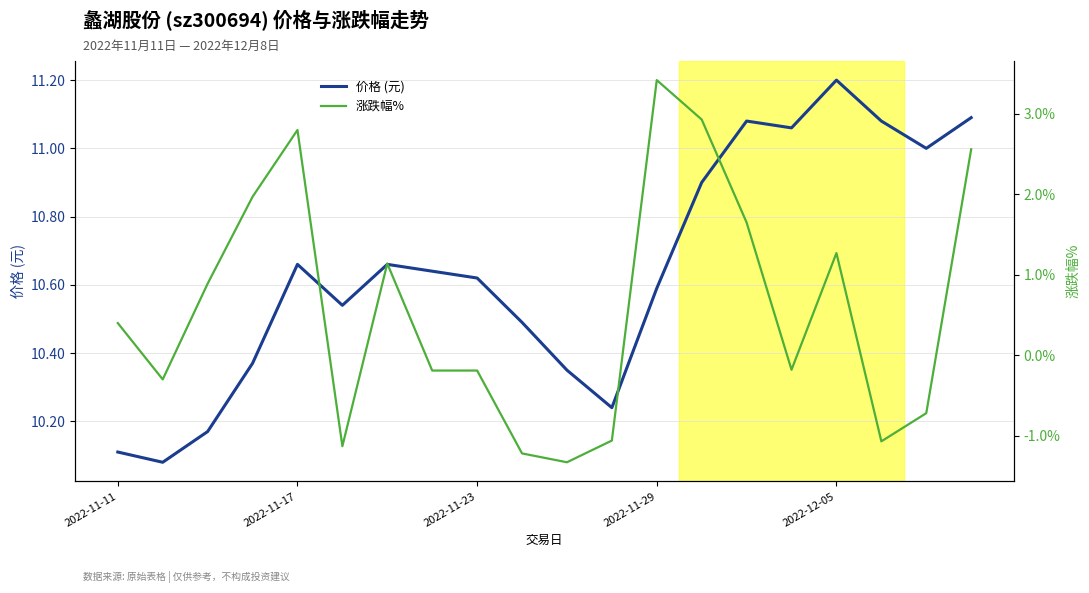

List the series in order of their overall mean, lowest first.

涨跌幅%, 价格 (元)